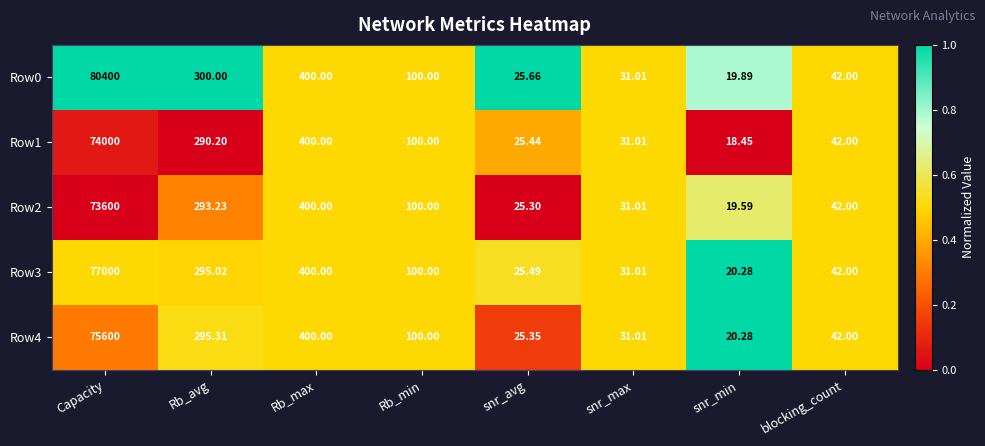

At which label does Row0 reach its peak?

Capacity